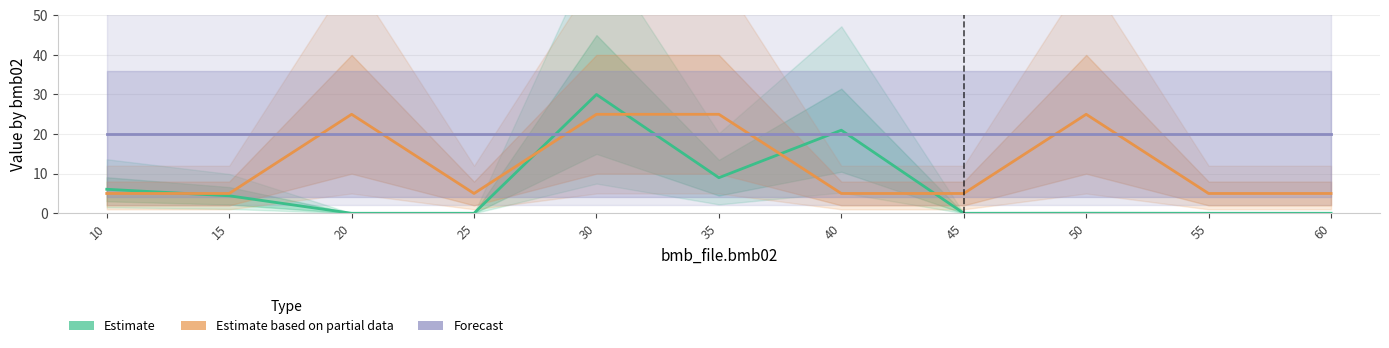

How many series are shown in this chart?

3